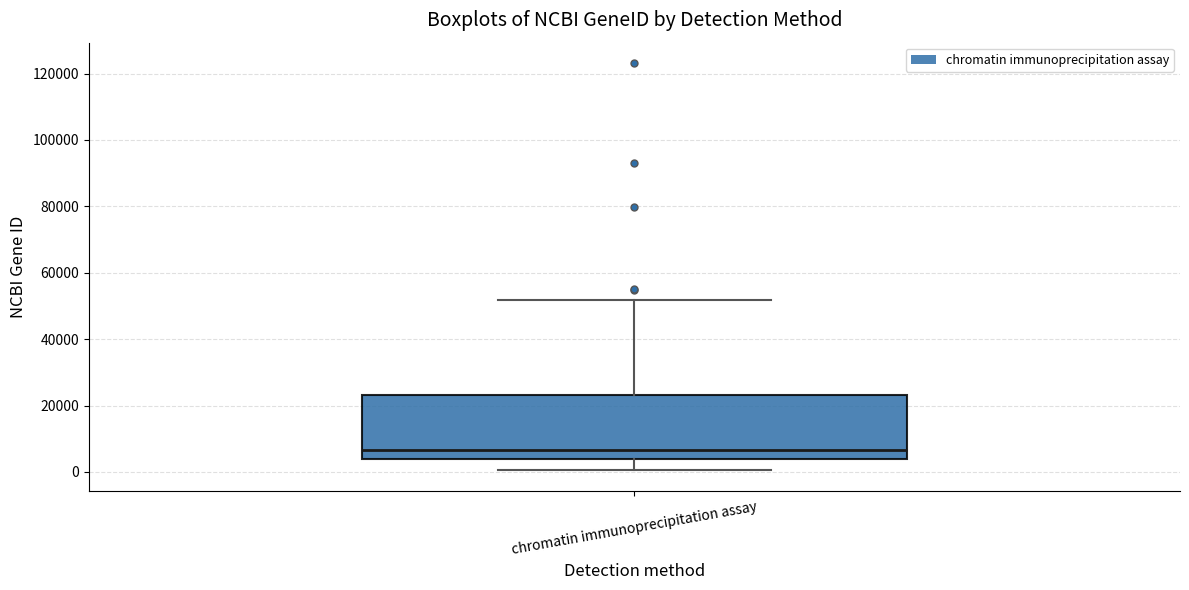

Where is the upper edge of the box for chromatin immunoprecipitation assay on the y-axis? The values are not printed on the chart, so give them approximately, as read against the axis.

24000